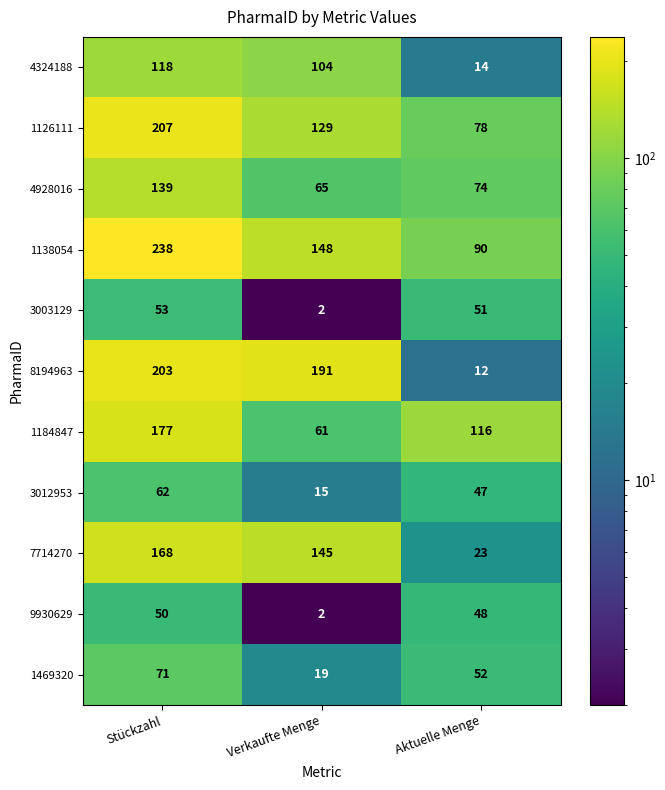

At which label does 3003129 reach its minimum?

Verkaufte Menge